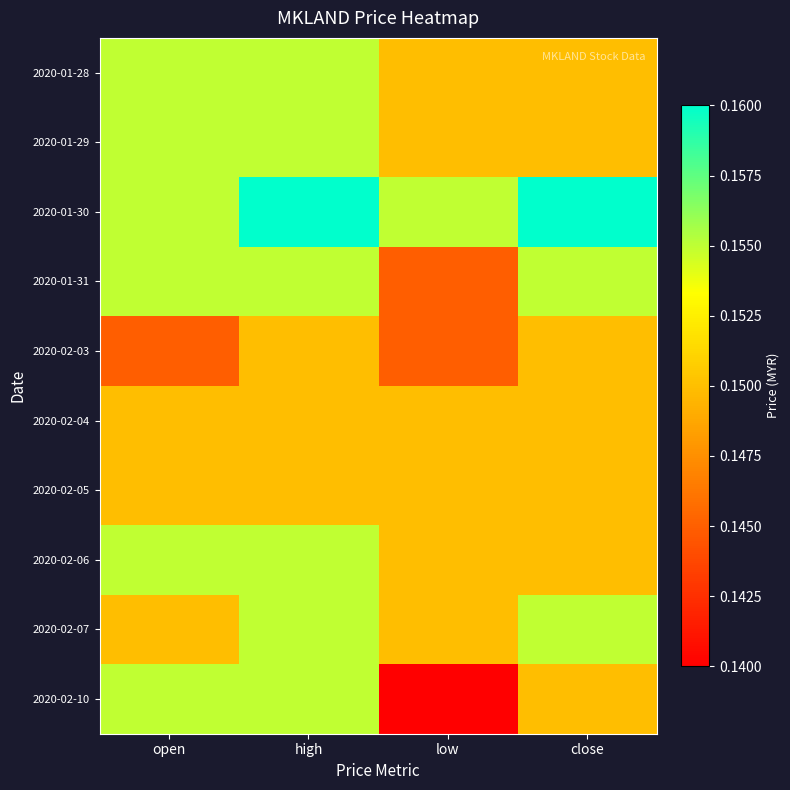

What is the total value across all series at close?

1.5